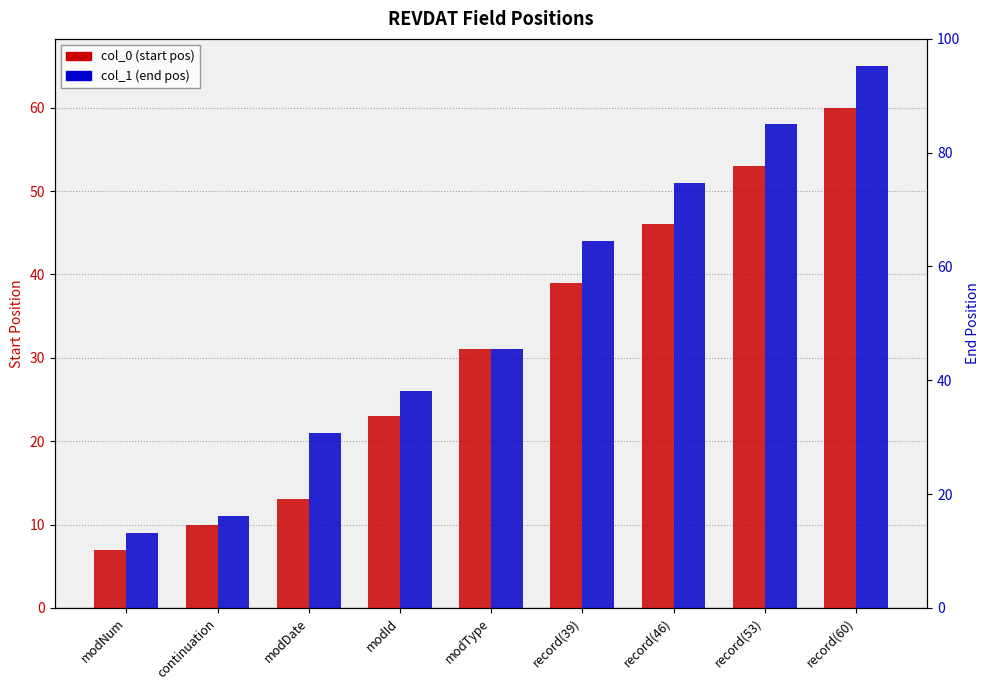

Which category has the highest value across all series?

record(60)